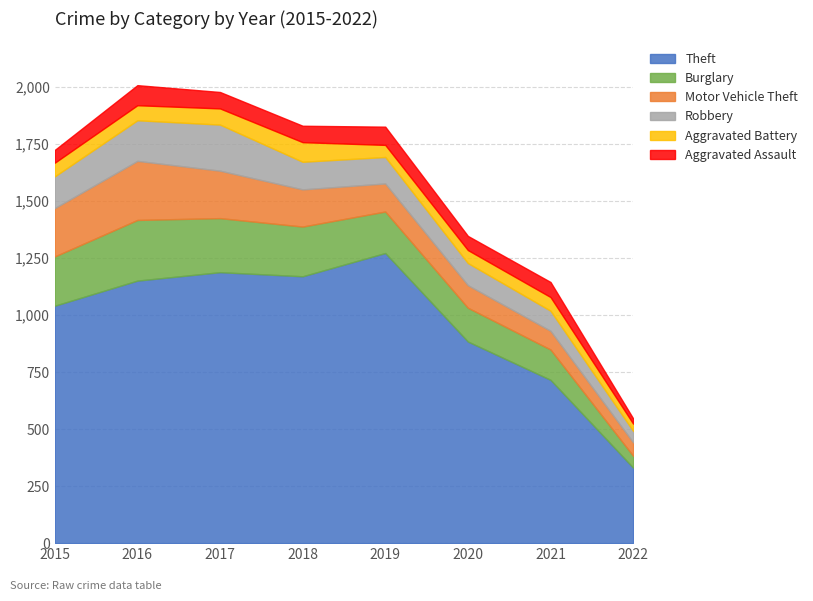

Where is Motor Vehicle Theft nearest to the value 159?

2018